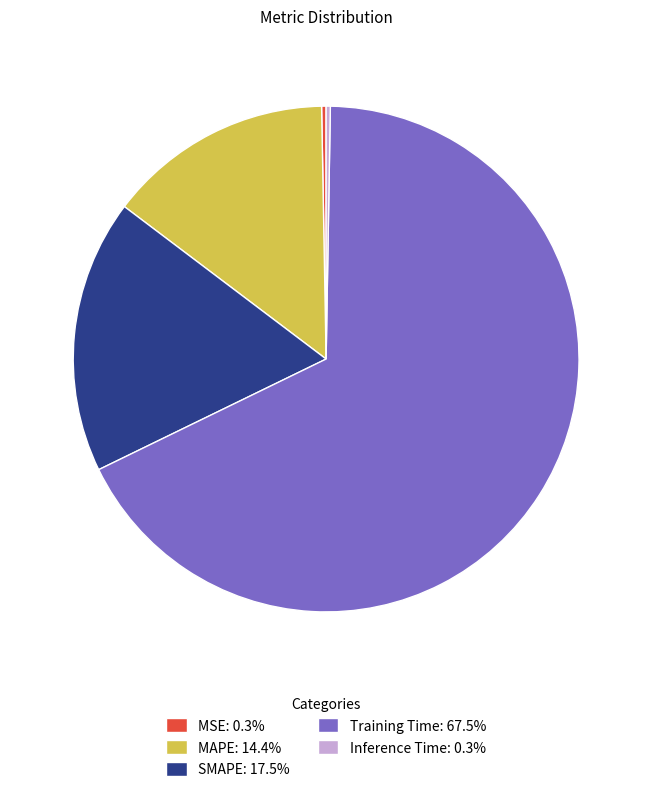

Does any single category account for the majority?

Yes